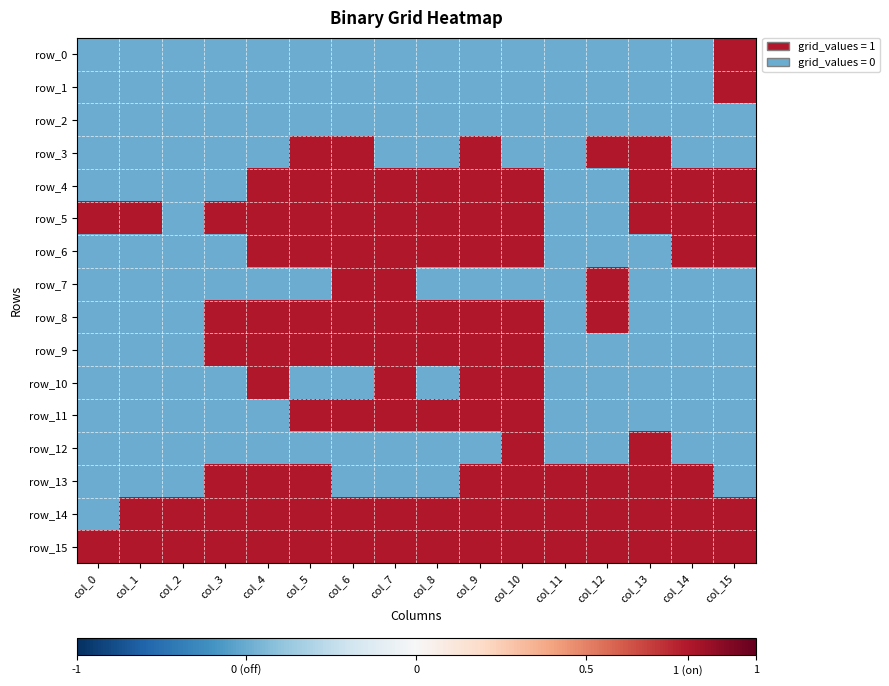

Which has a higher value, col_1 or col_2?

col_1